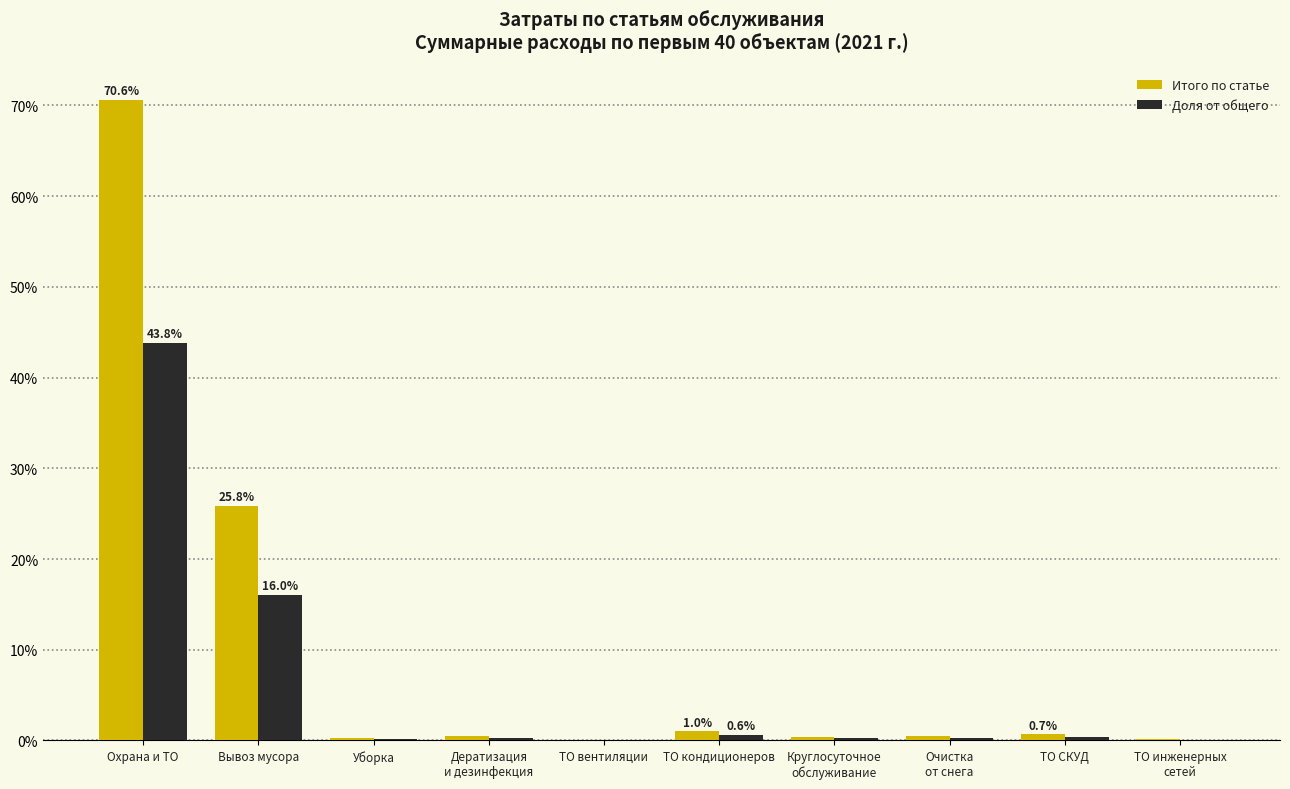

What is the sum of all Доля от общего values?

62.0